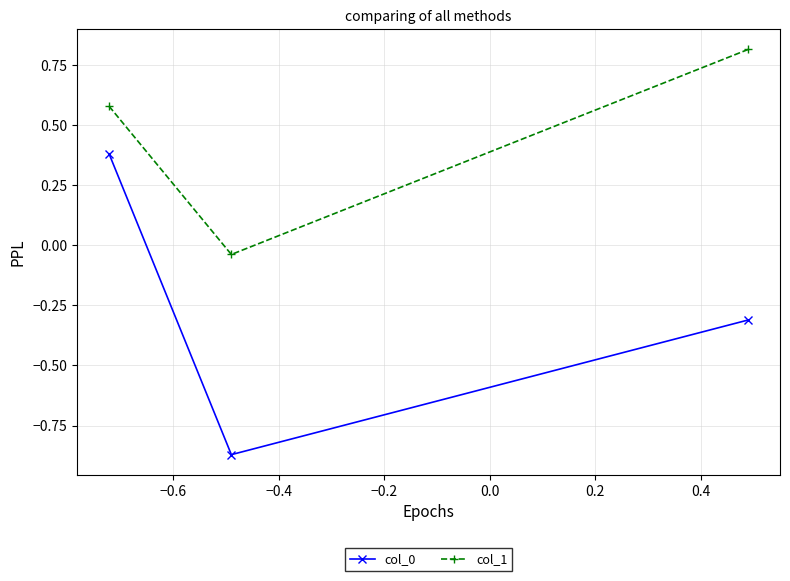

What is the maximum value shown in the chart?

0.8